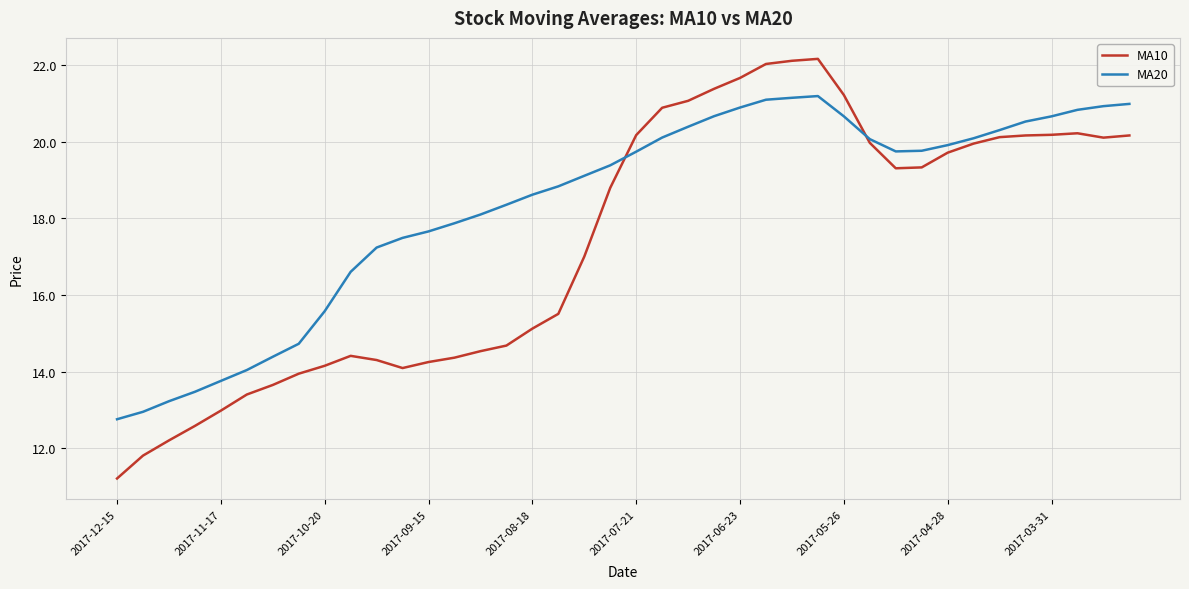

How many times do MA20 and MA10 cross each other?

2